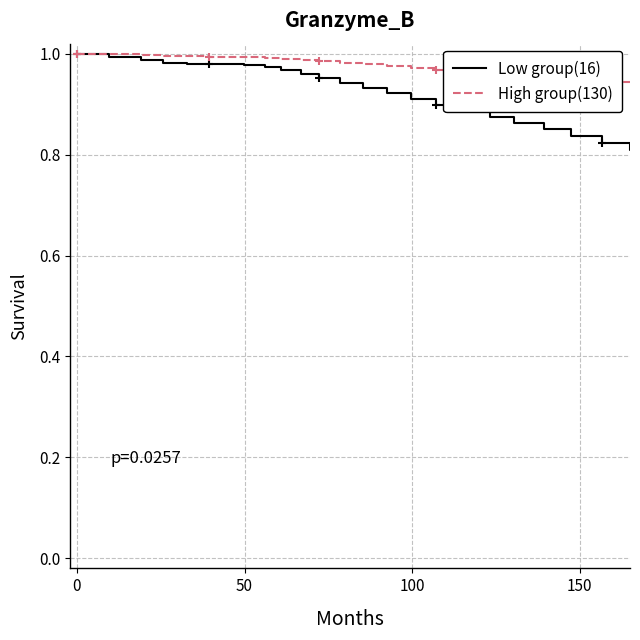

Rank the series by their average value, from highest to lowest.

High group(130), Low group(16)